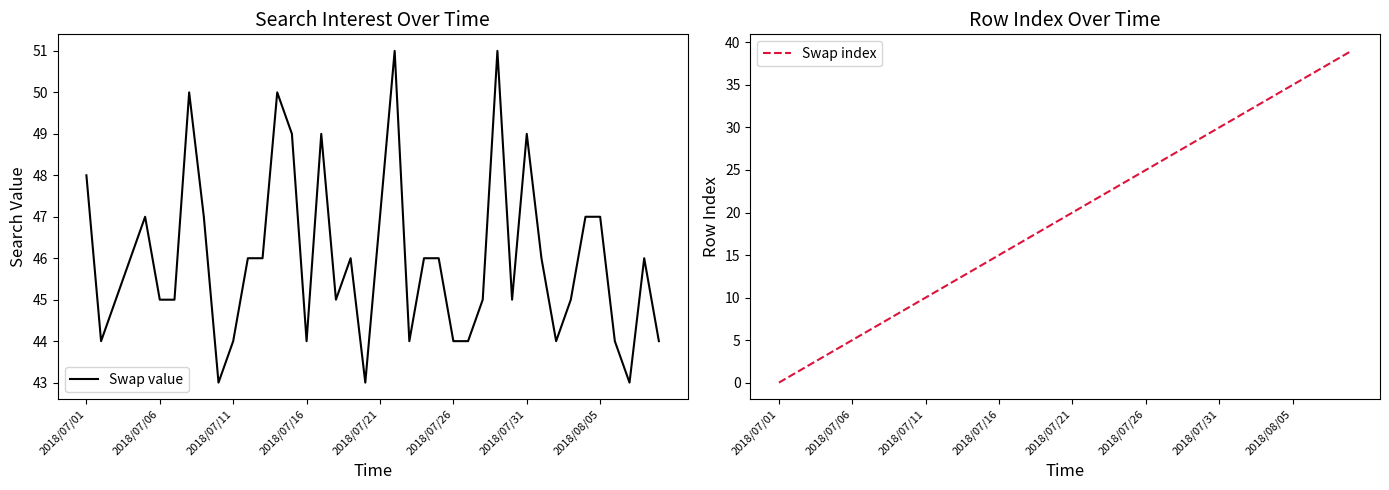

What are all the series names shown in the legend?

Swap value, Swap index